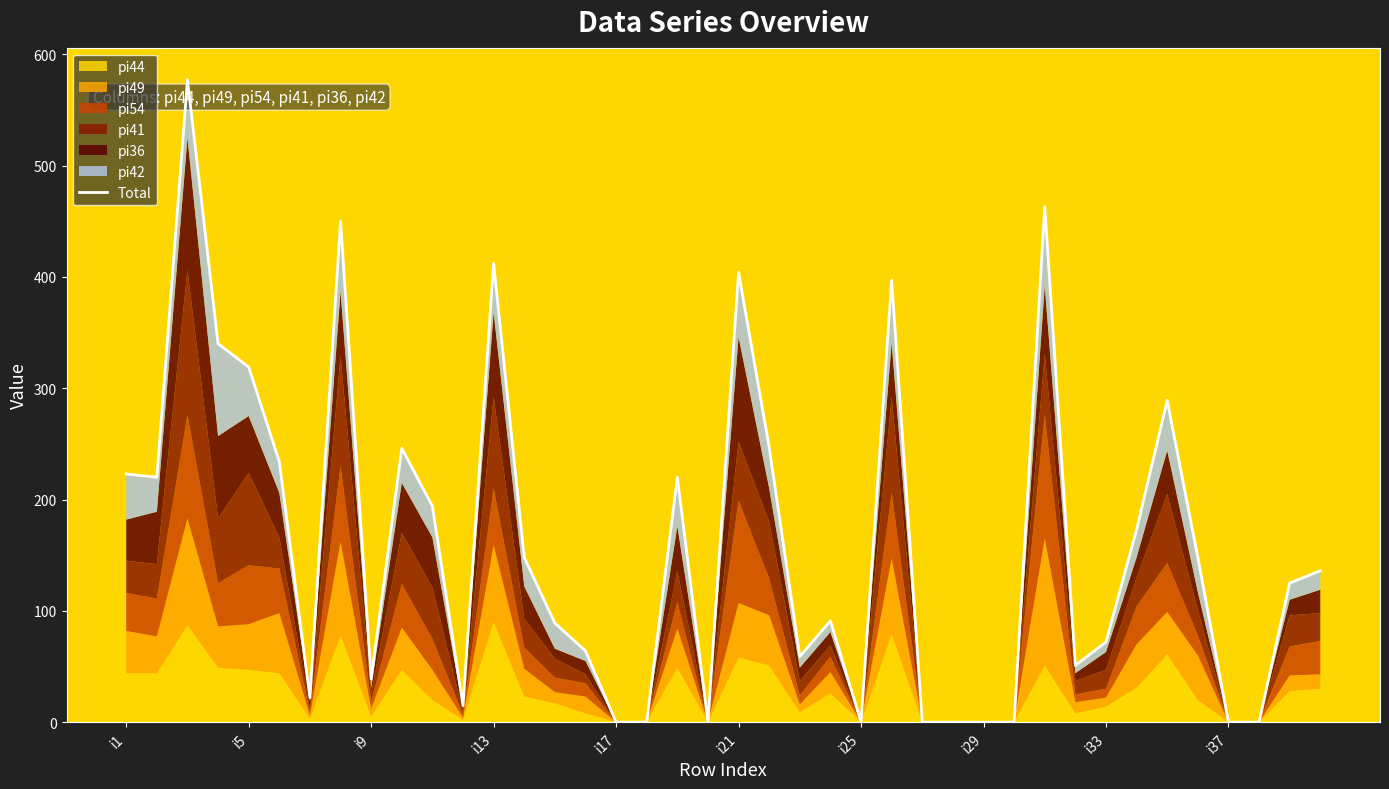

What is the difference between the maximum and second lowest values?

577